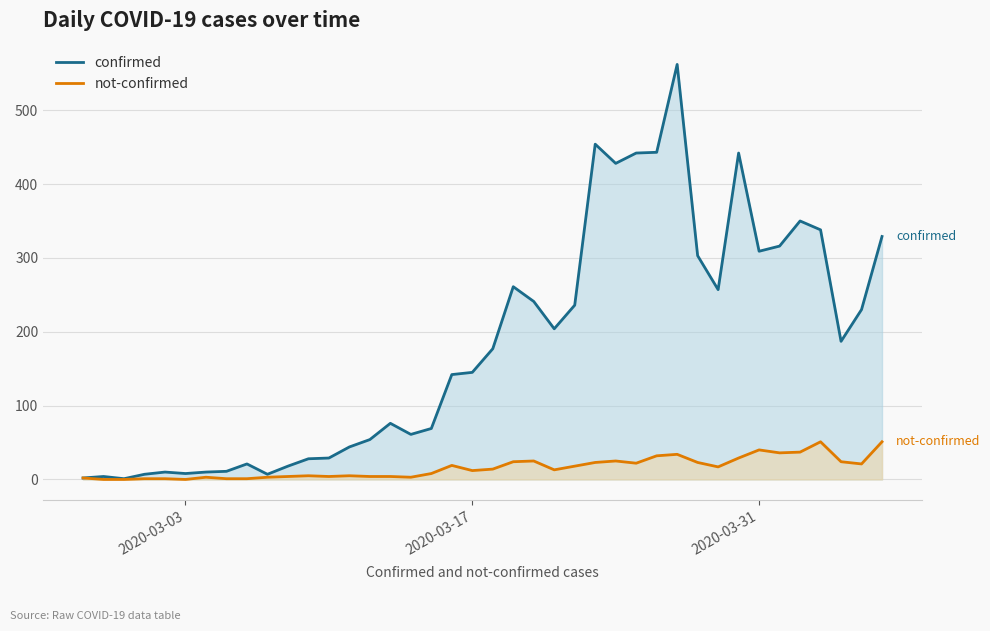

How many lines are shown in the chart?

2